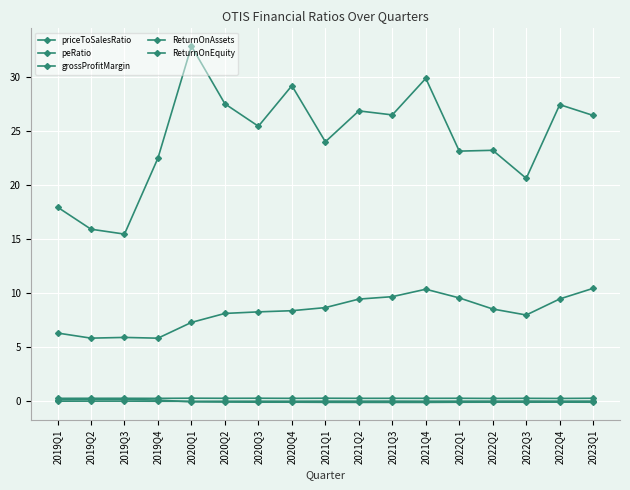

Which series has the largest range (max minus min)?

peRatio